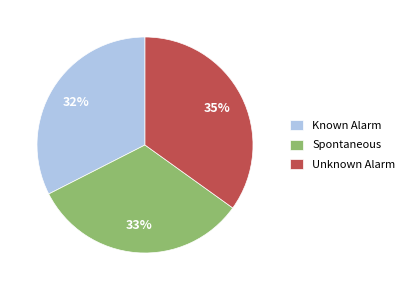

Does any single category account for the majority?

No